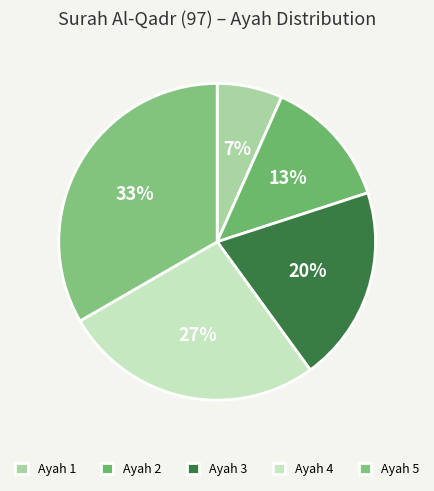

How many segments does this pie chart have?

5